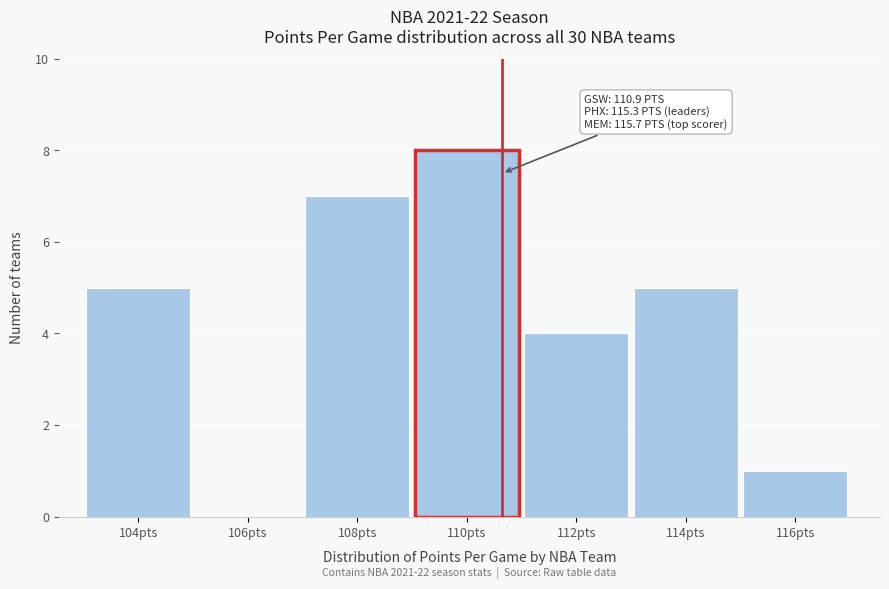

Reading left to right, list all the values displayed in this chart.

104pts=5	106pts=0	108pts=7	110pts=8	112pts=4	114pts=5	116pts=1